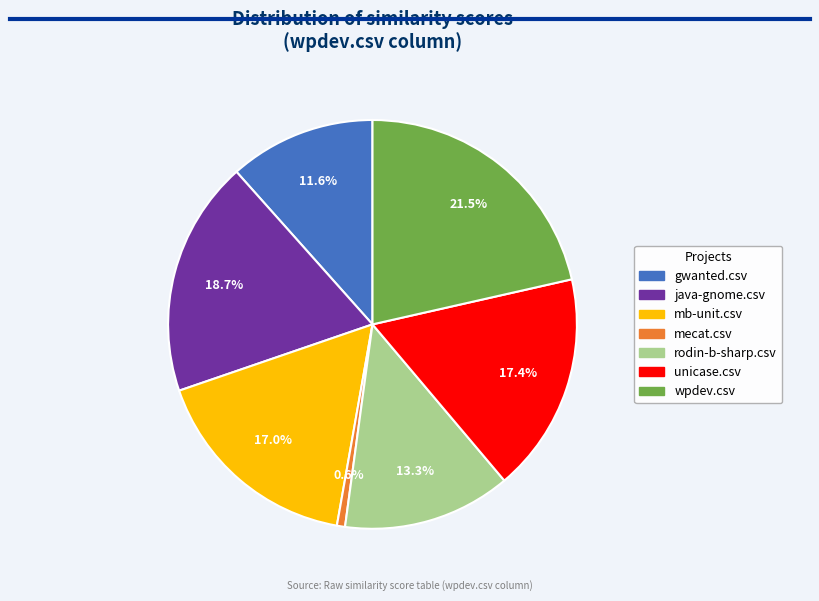

Between mecat.csv and unicase.csv, which is larger?

unicase.csv